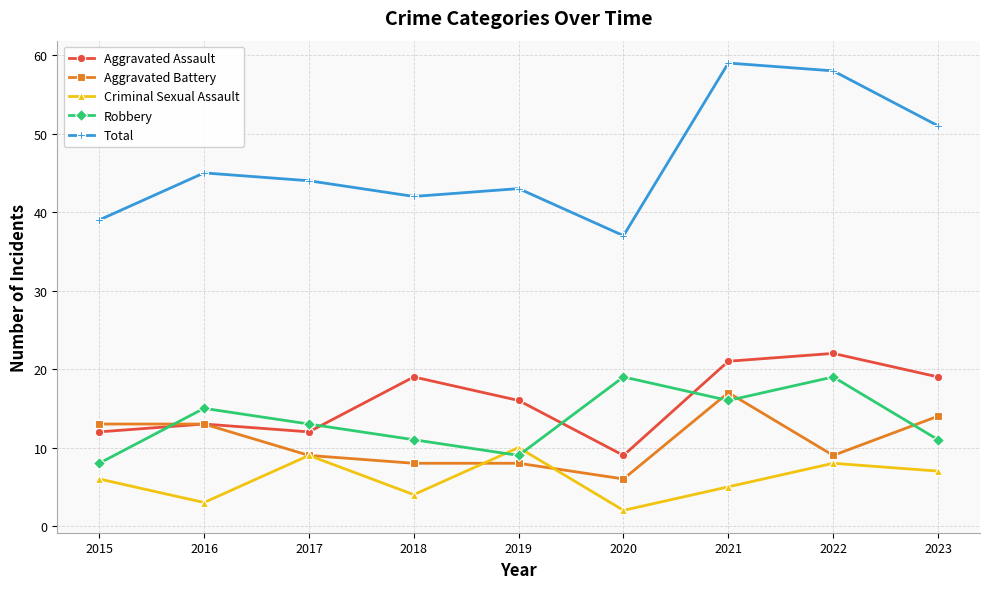

What is the lowest value of the Aggravated Assault series?

9